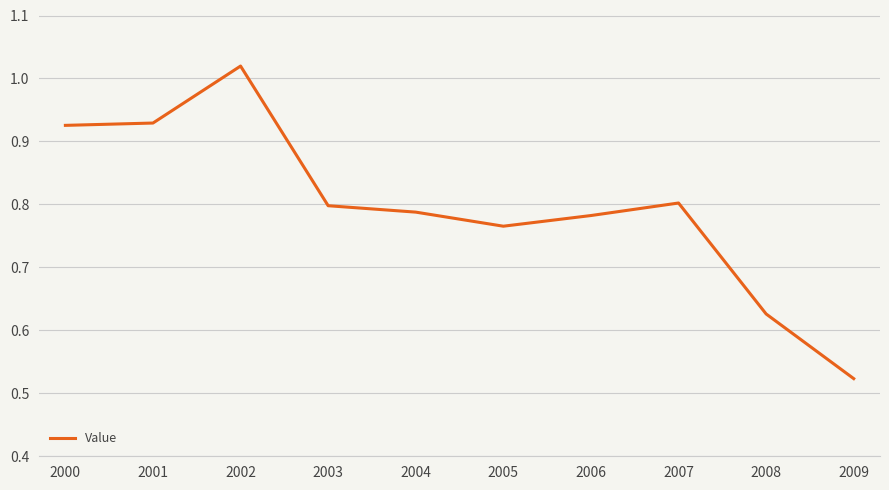

How many lines are shown in the chart?

1